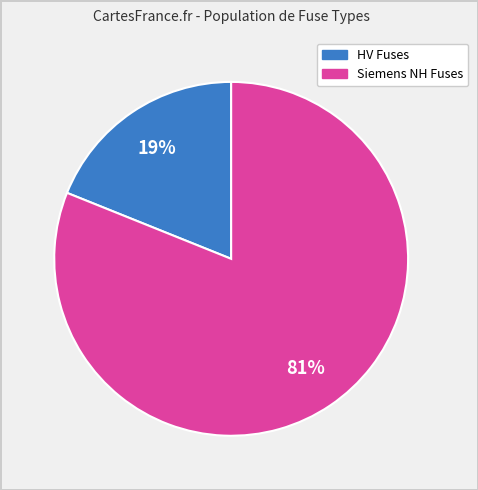

Is there any slice that represents more than half of the pie?

Yes